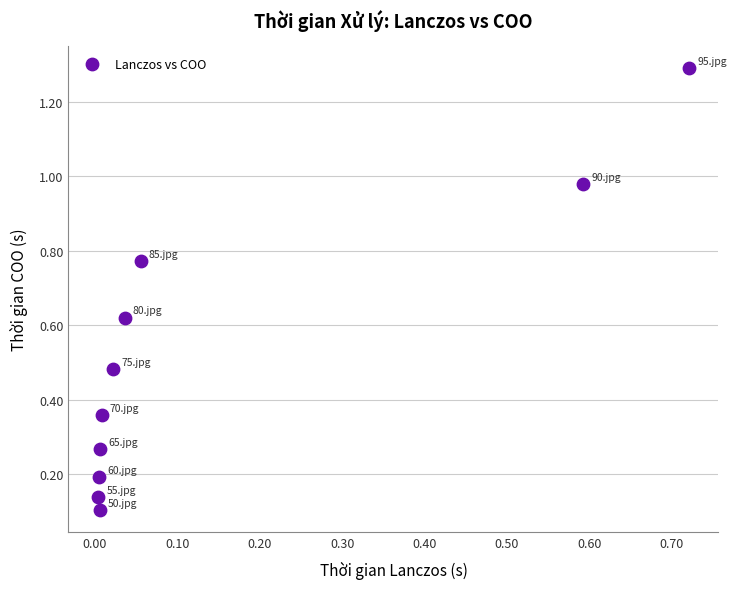

What is the range of Y values (max minus min)?

1.2